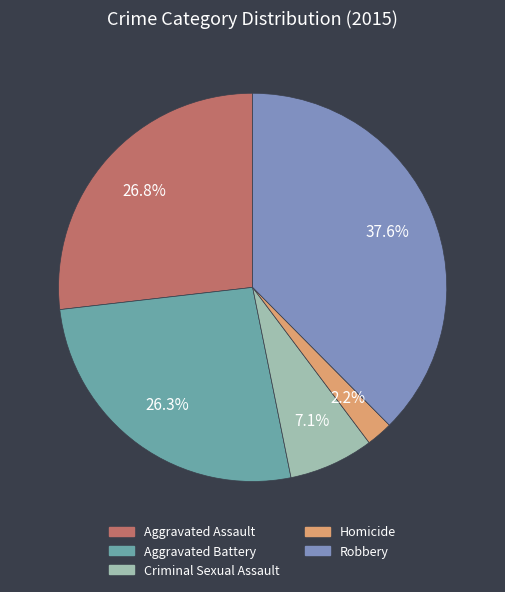

Does Aggravated Battery represent more than half of the total?

No